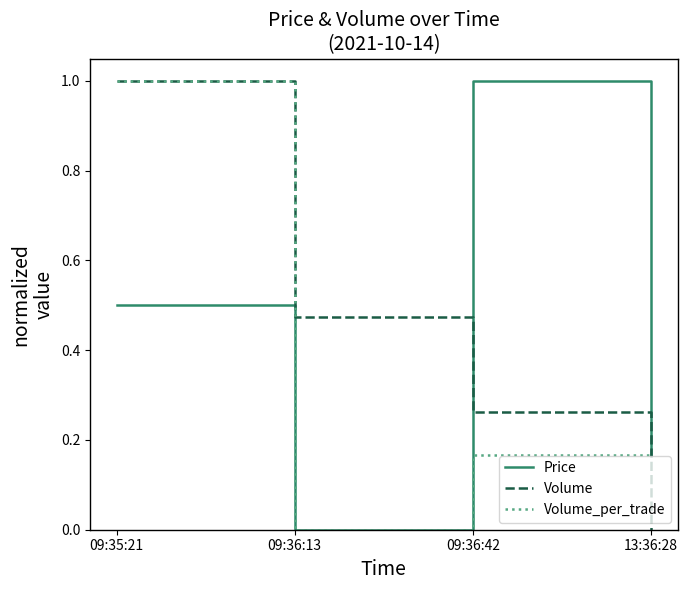

What position from the right is 09:36:42?

2